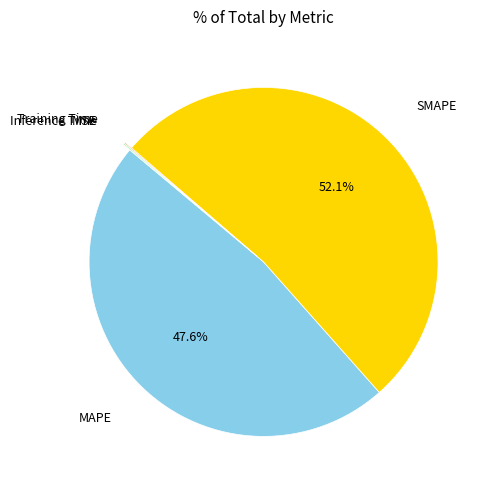

Is there a majority slice in this chart?

Yes